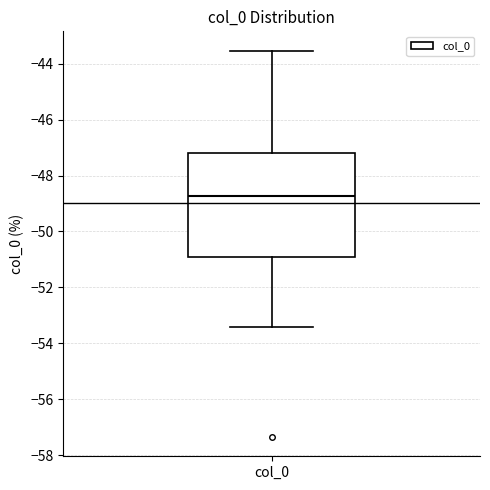

Transcribe this box plot: give where the median line is, the range the box spans, and where the two whiskers end, as read against the y-axis. The values are not printed on the chart, so give them approximately, as read against the axis.

median -48.8, box -51.0 to -47.2, whiskers -53.4 to -43.6